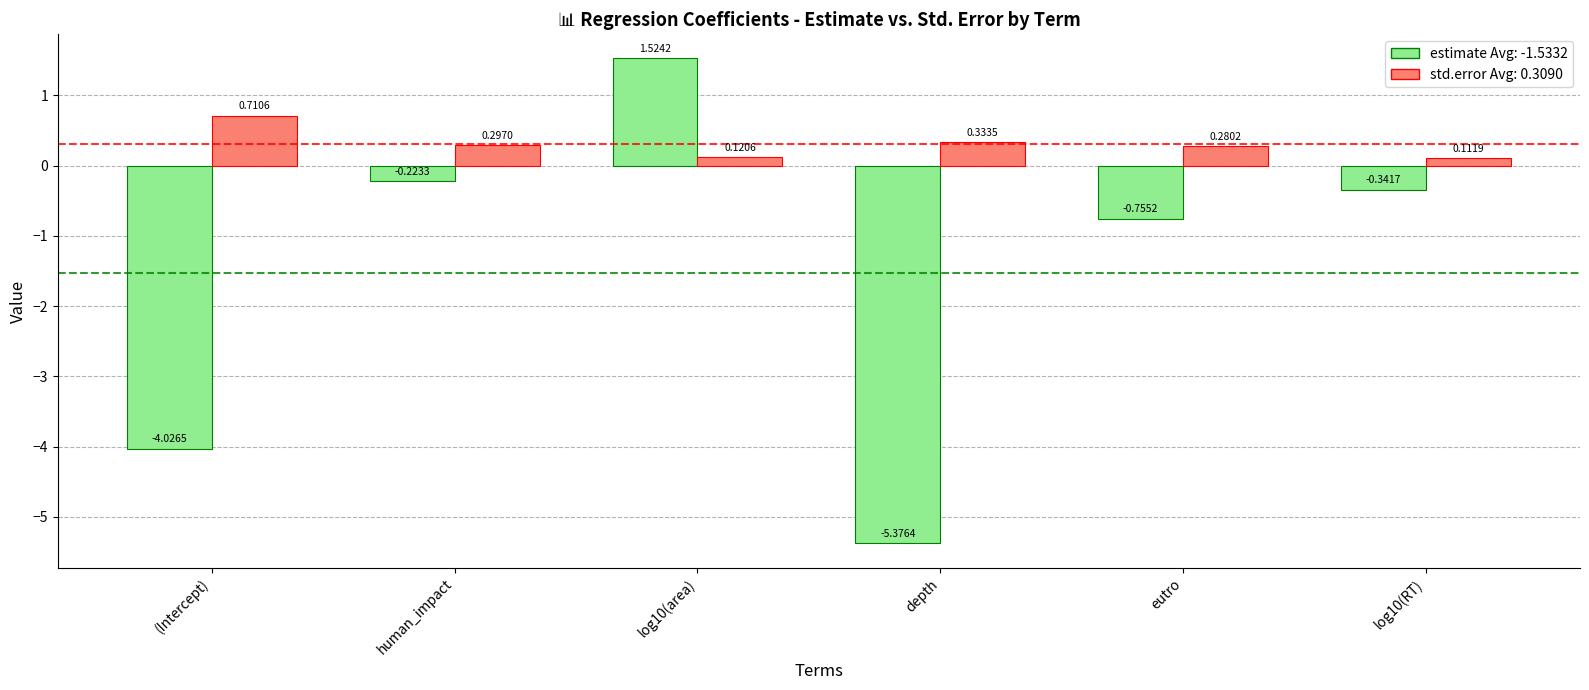

Which category has the lowest value across all series?

depth